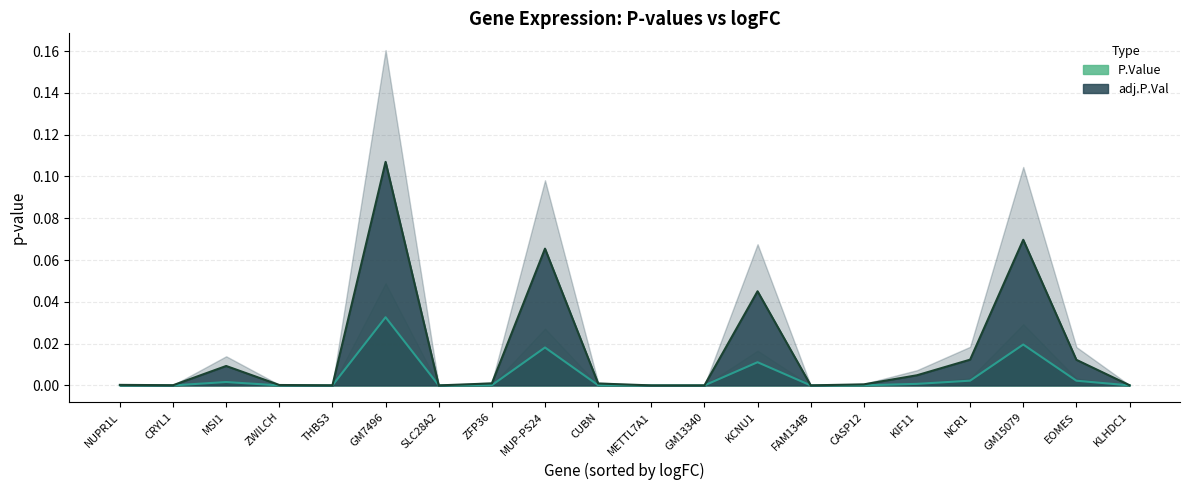

Which label corresponds to the smallest value in the chart?

METTL7A1